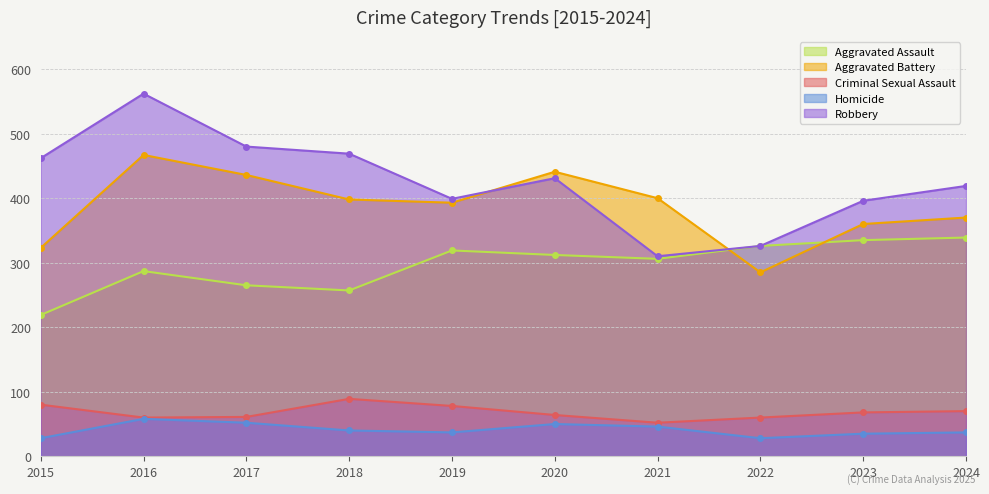

Is it true that Aggravated Assault equals 319 at 2019?

True